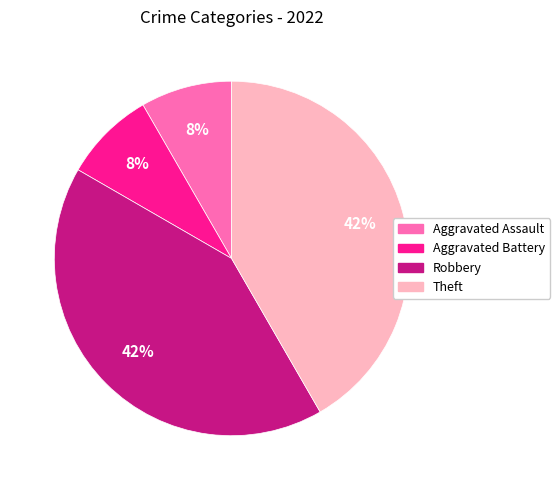

Does Theft account for over 50% of the chart?

No